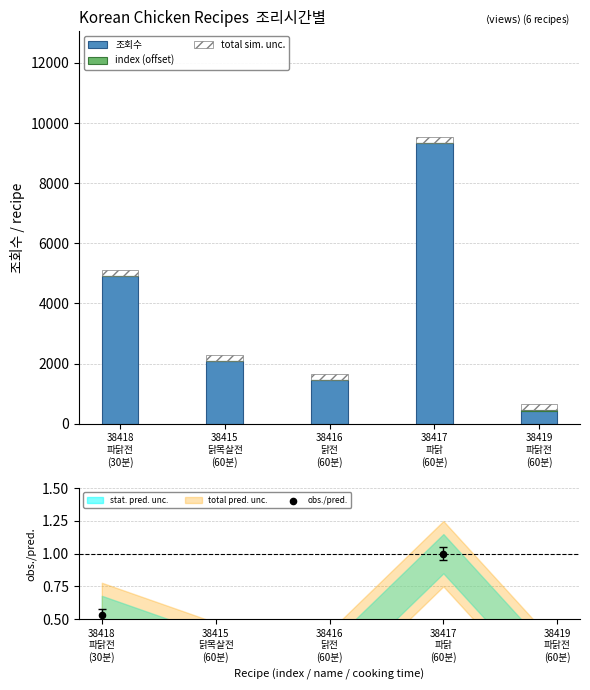

Is the value of obs./pred. at 38416
닭전
(60분) greater than the value of total sim. unc. at 38415
닭목살전
(60분)?

No